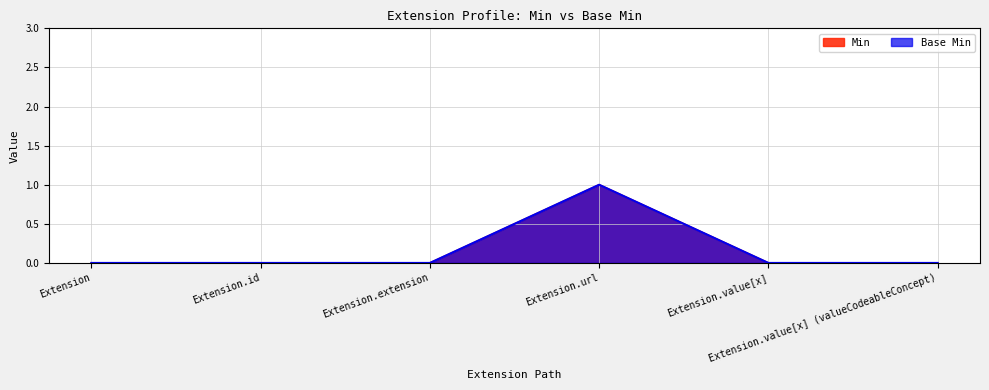

Between Extension.value[x] (valueCodeableConcept) and Extension.value[x], which is larger?

Extension.value[x] (valueCodeableConcept)